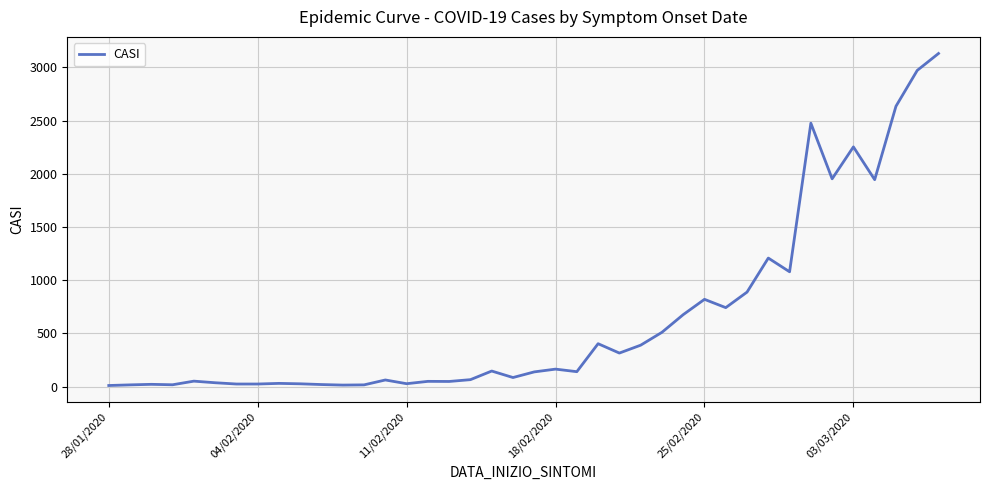

What is the maximum value shown in the chart?

3131